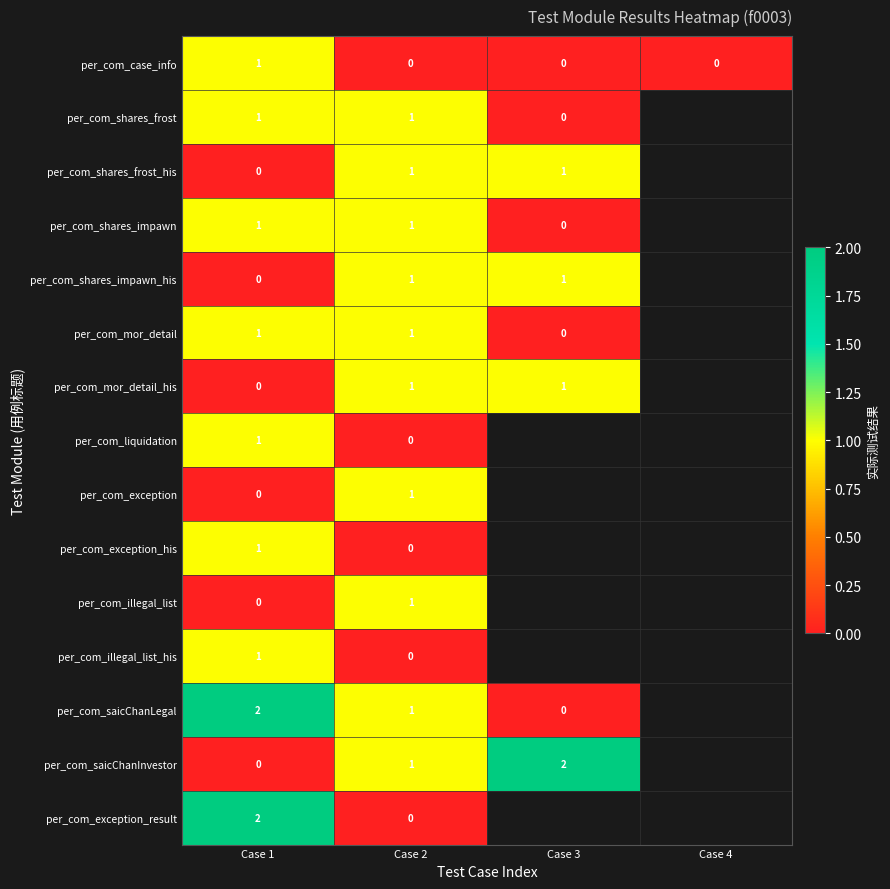

The per_com_liquidation series shows 1 at Case 1. True or false?

True